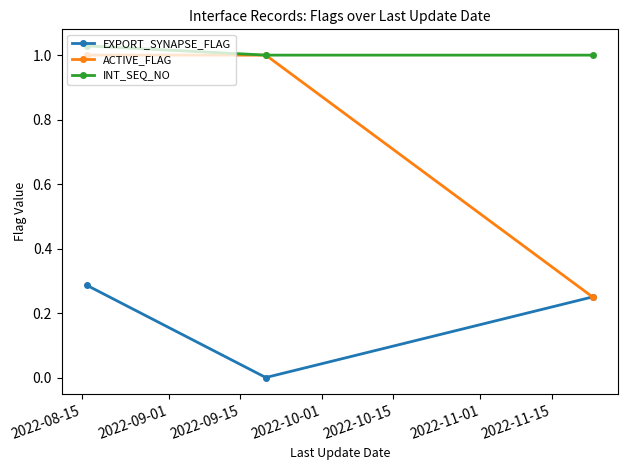

Which series has the largest range (max minus min)?

ACTIVE_FLAG